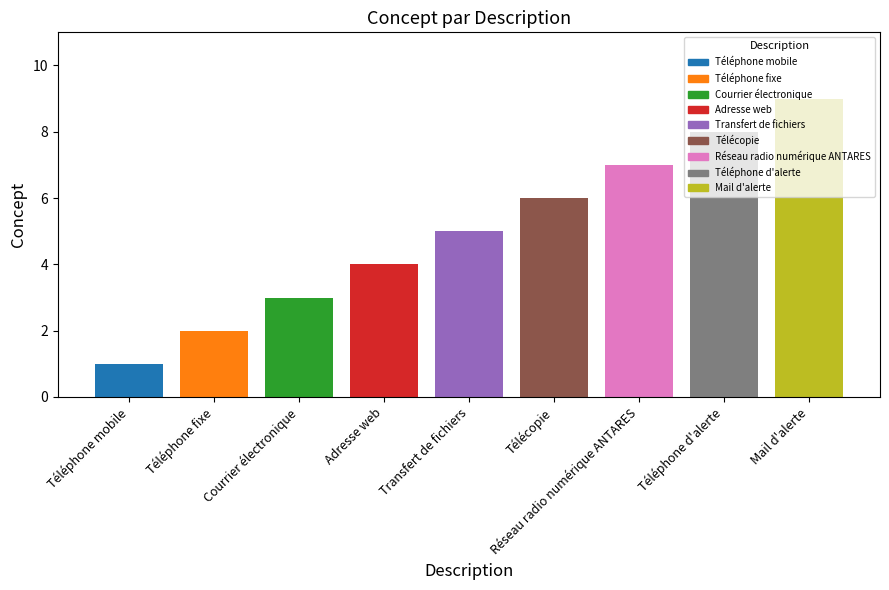

Reading left to right, what are all the values shown in this chart?

1	2	3	4	5	6	7	8	9